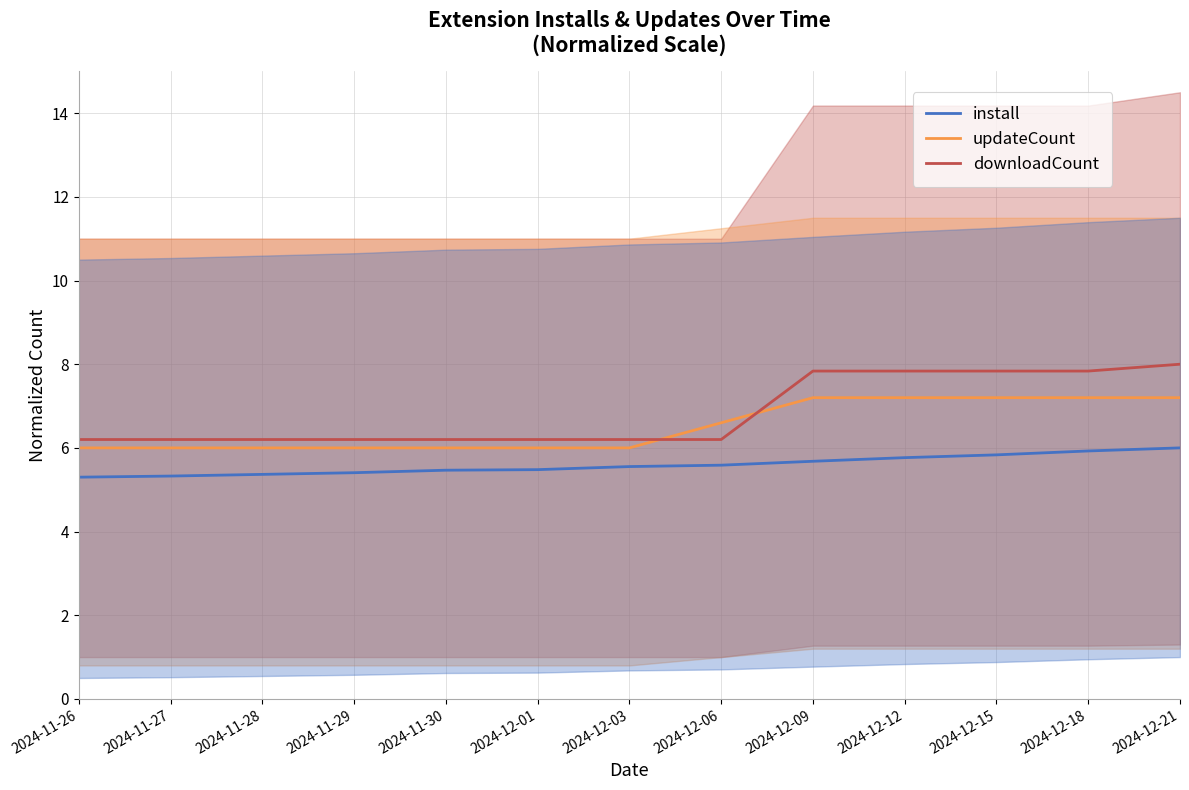

At which label is install closest to 5?

2024-11-26